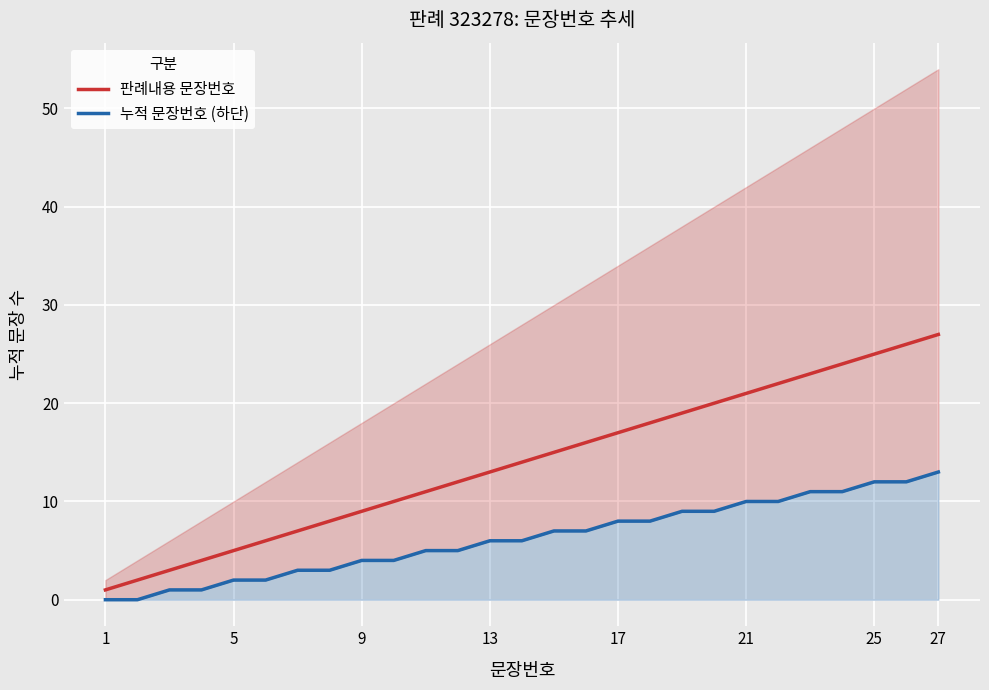

The value of 판례내용 문장번호 at 13 is 8. True or false?

False